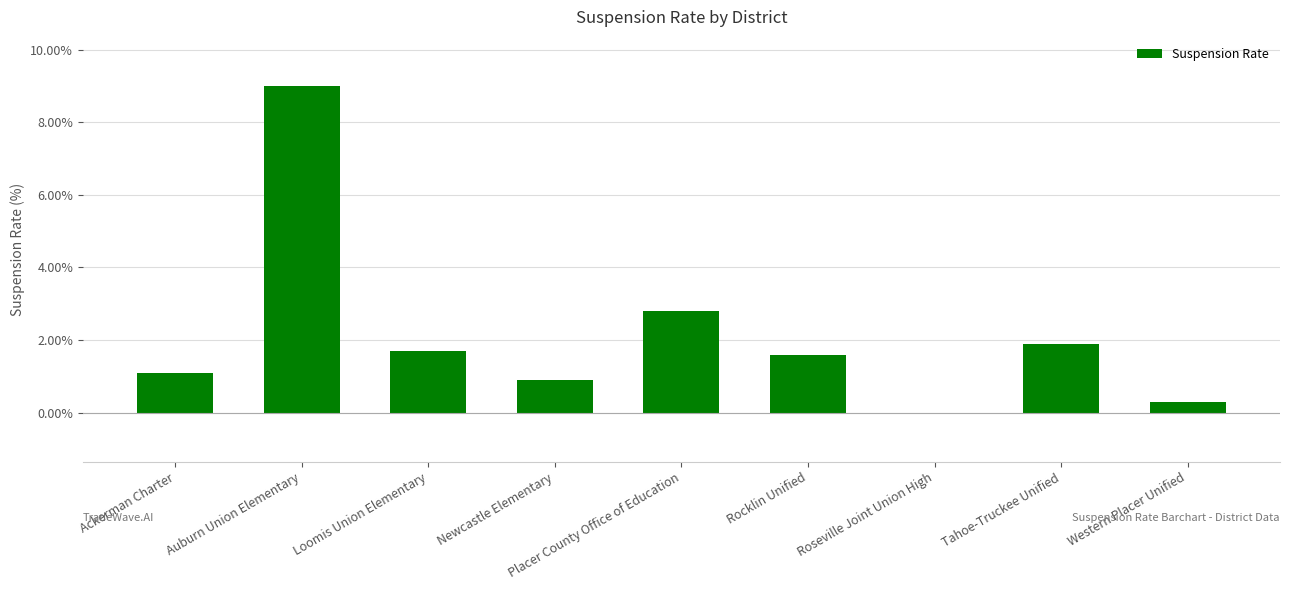

Reading right to left, transcribe all the data shown in this chart.

0.3	1.9	0.0	1.6	2.8	0.9	1.7	9.0	1.1